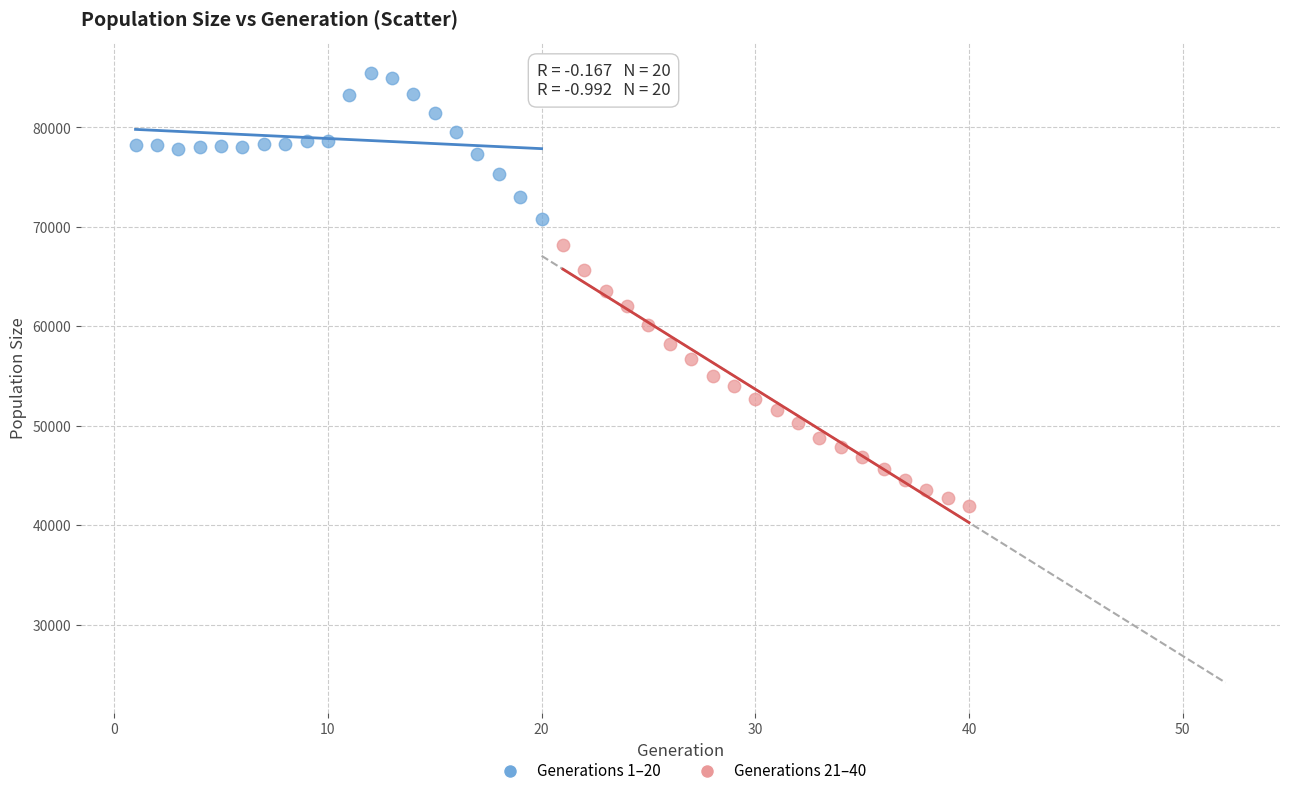

Which series contains the highest Y value?

Generations 1–20